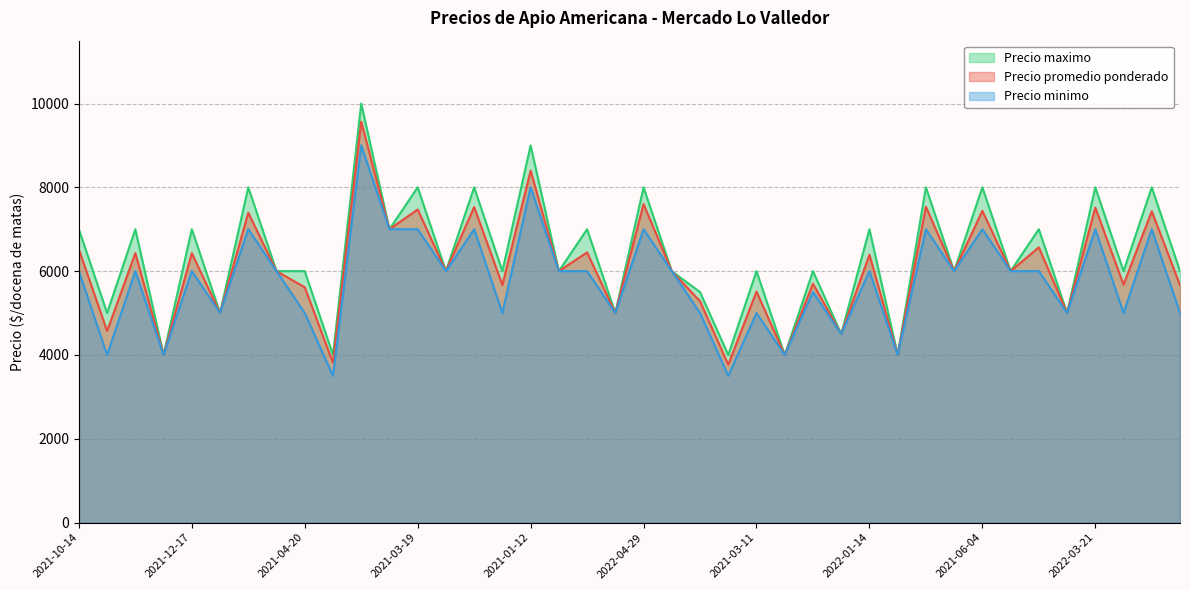

What is the label of the 39th point from the left?

38